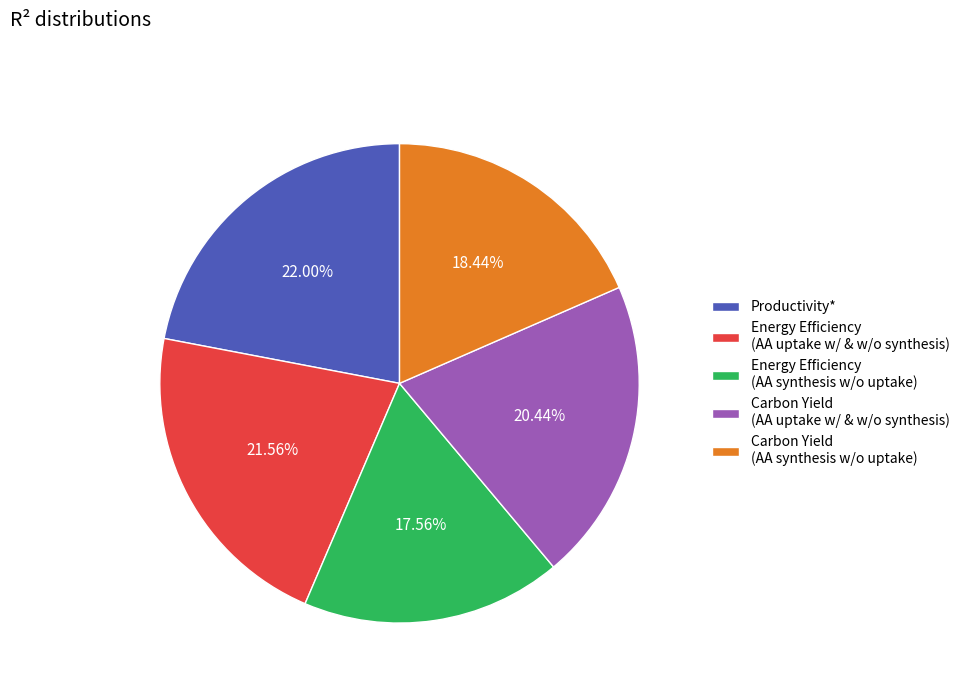

What is the smallest slice in the pie chart?

Energy Efficiency (AA synthesis w/o uptake)